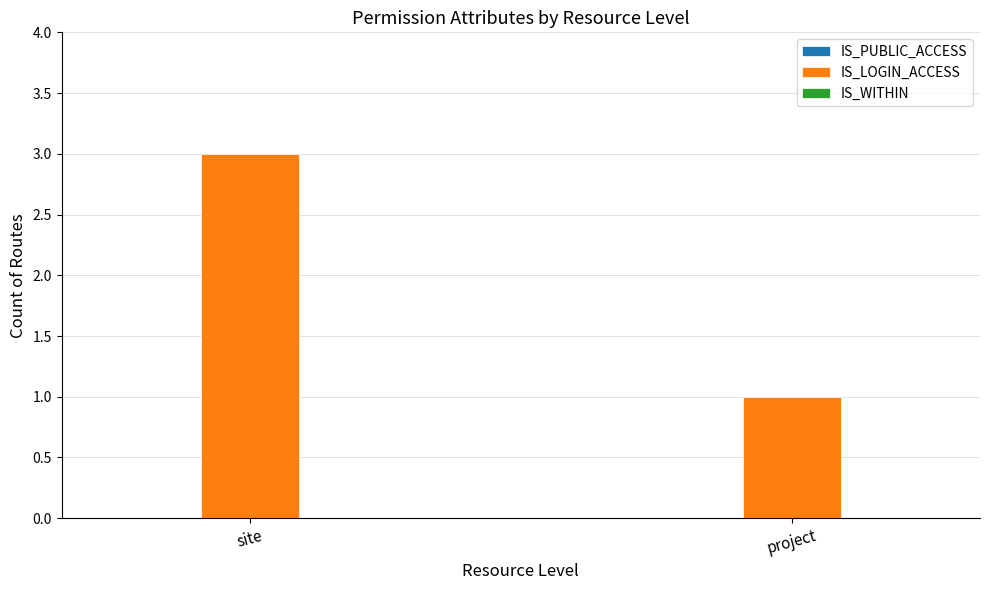

Approximately how many times larger is the value at project compared to site?

0.3